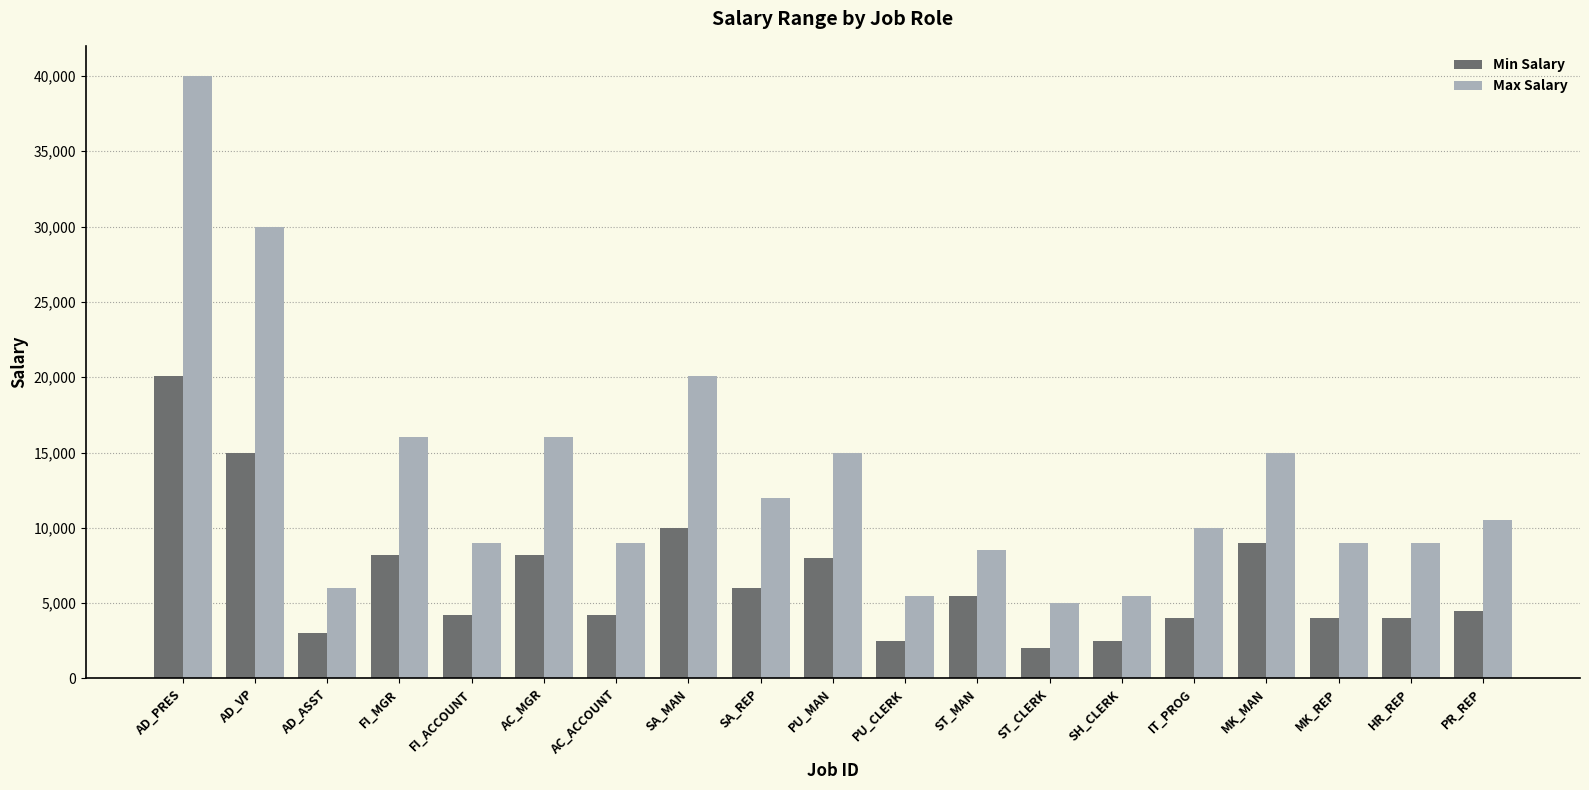

Which series changed the most between FI_ACCOUNT and SH_CLERK?

Max Salary